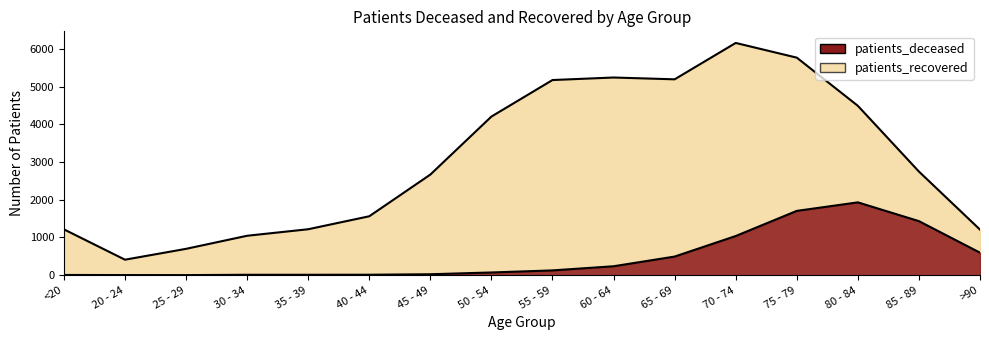

True or false: patients_deceased and patients_recovered cross at least once.

False